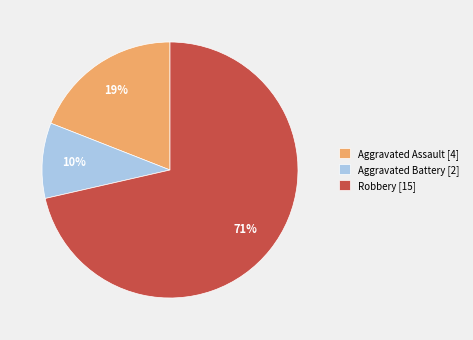

Does any single category account for the majority?

Yes